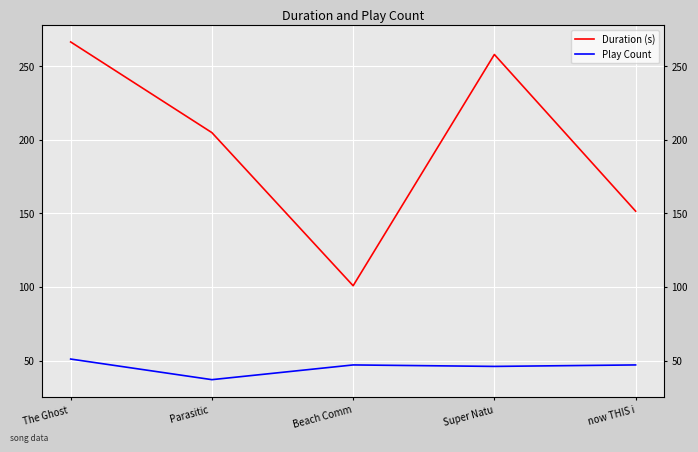

Is the value of Play Count at Super Natu greater than the value of Duration (s) at The Ghost ?

No